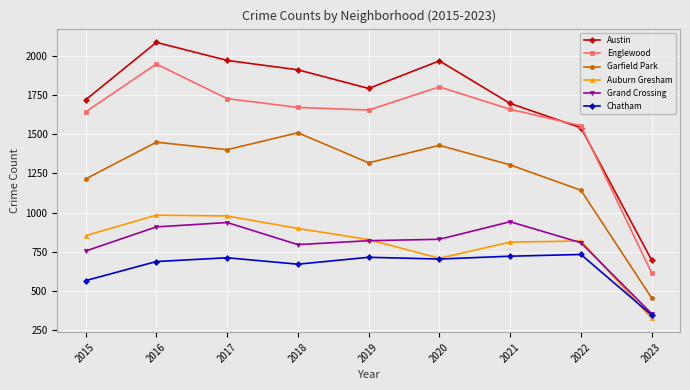

What is the value of the Auburn Gresham point at the 4th from the left?

898